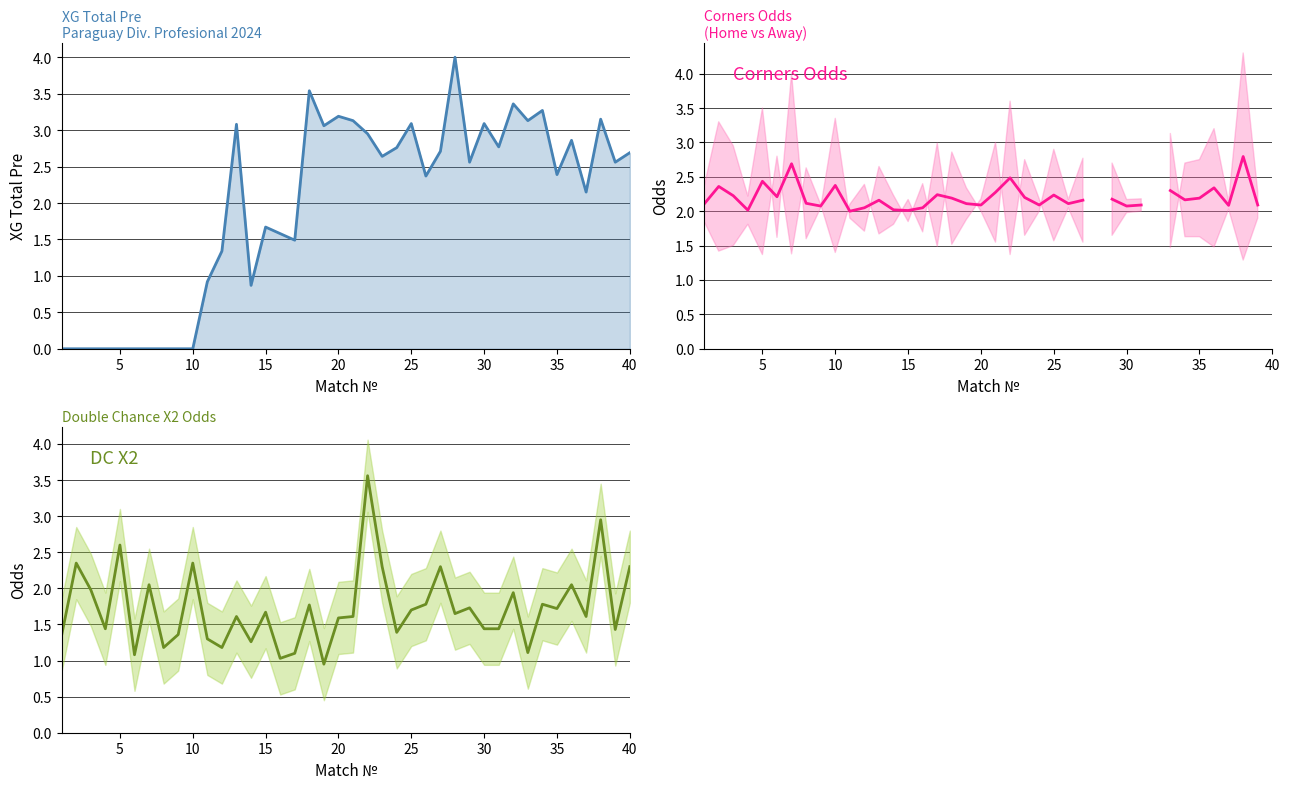

How many positive values does the XG_Total_Pre series have?

30